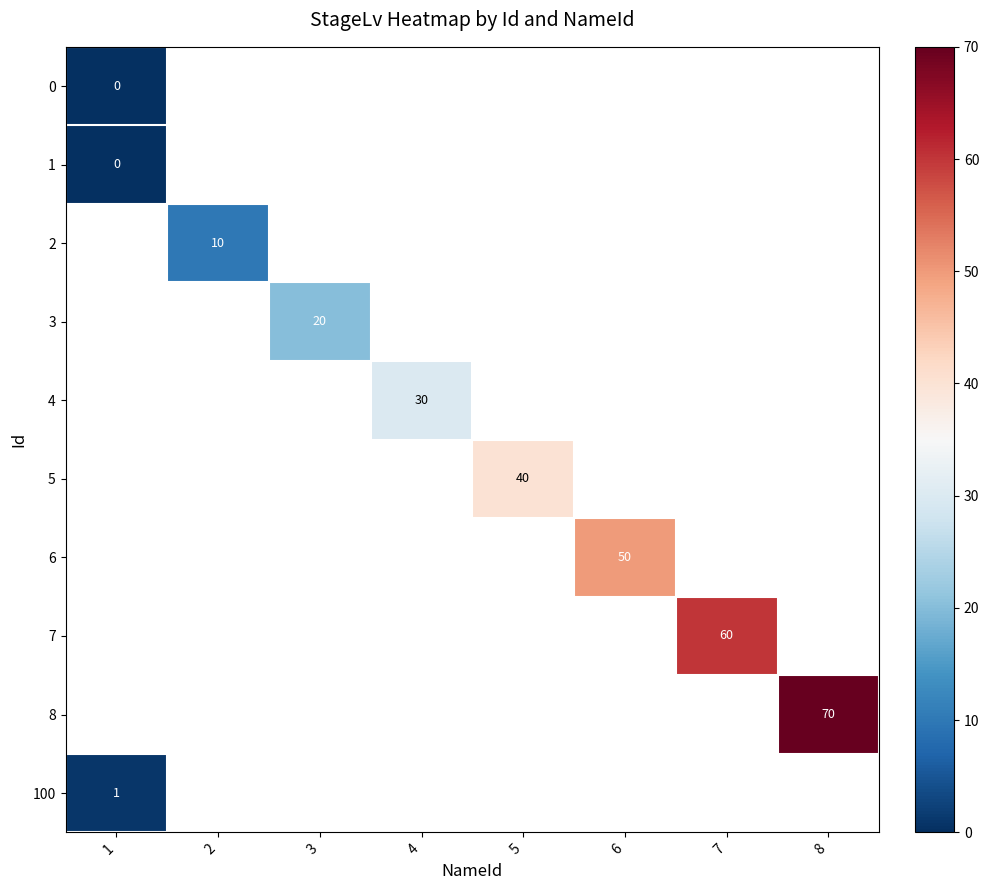

Is the value of 5 at 5 greater than the value of 3 at 3?

Yes